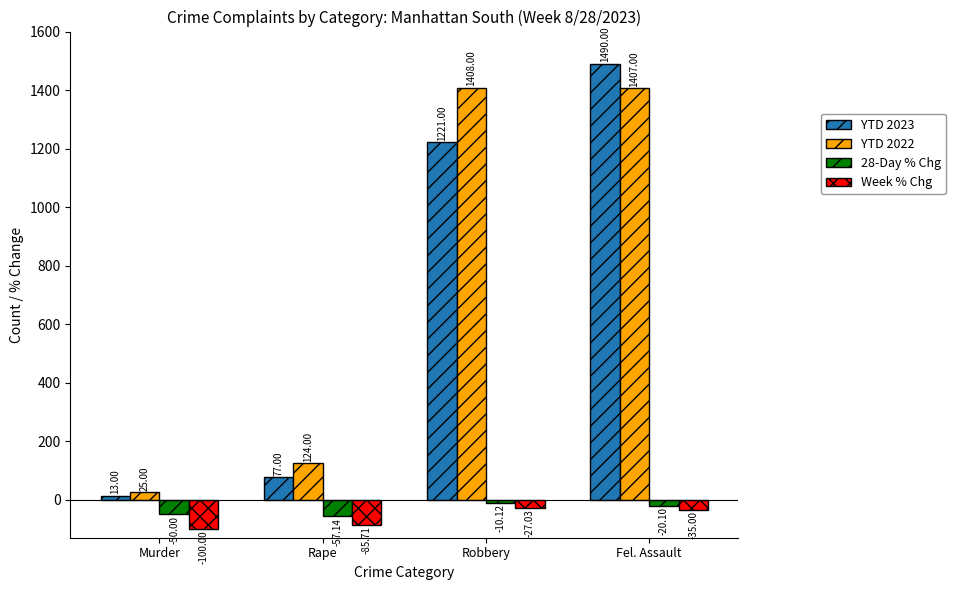

What is the total value across all series at Murder?

-112.0